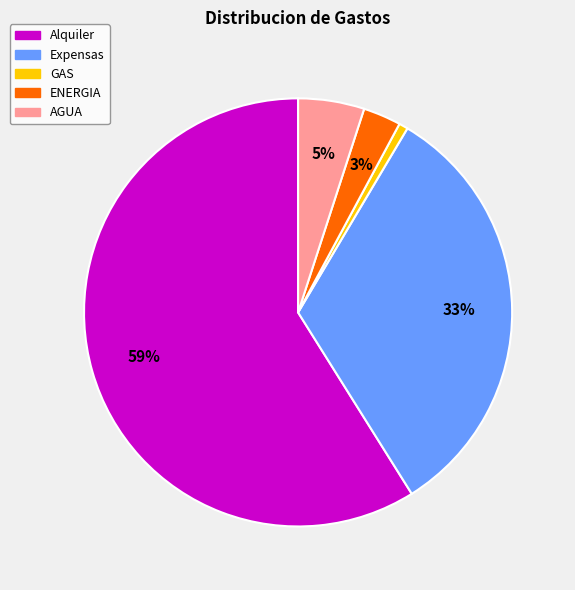

To the nearest percent, what is the difference between the Expensas and ENERGIA slice percentages?

30%